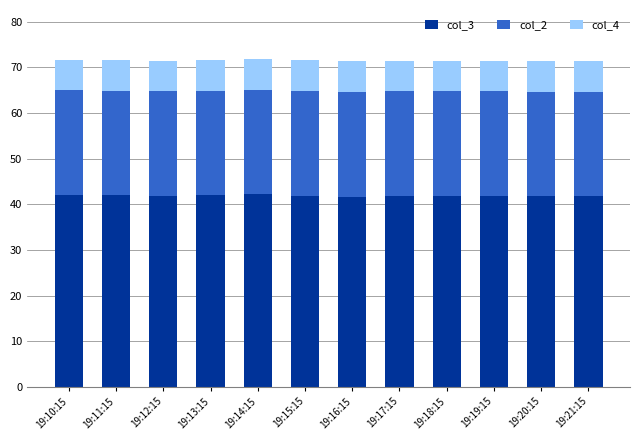

What is the sum of the col_3 values at 19:10:15 and 19:13:15?

84.1